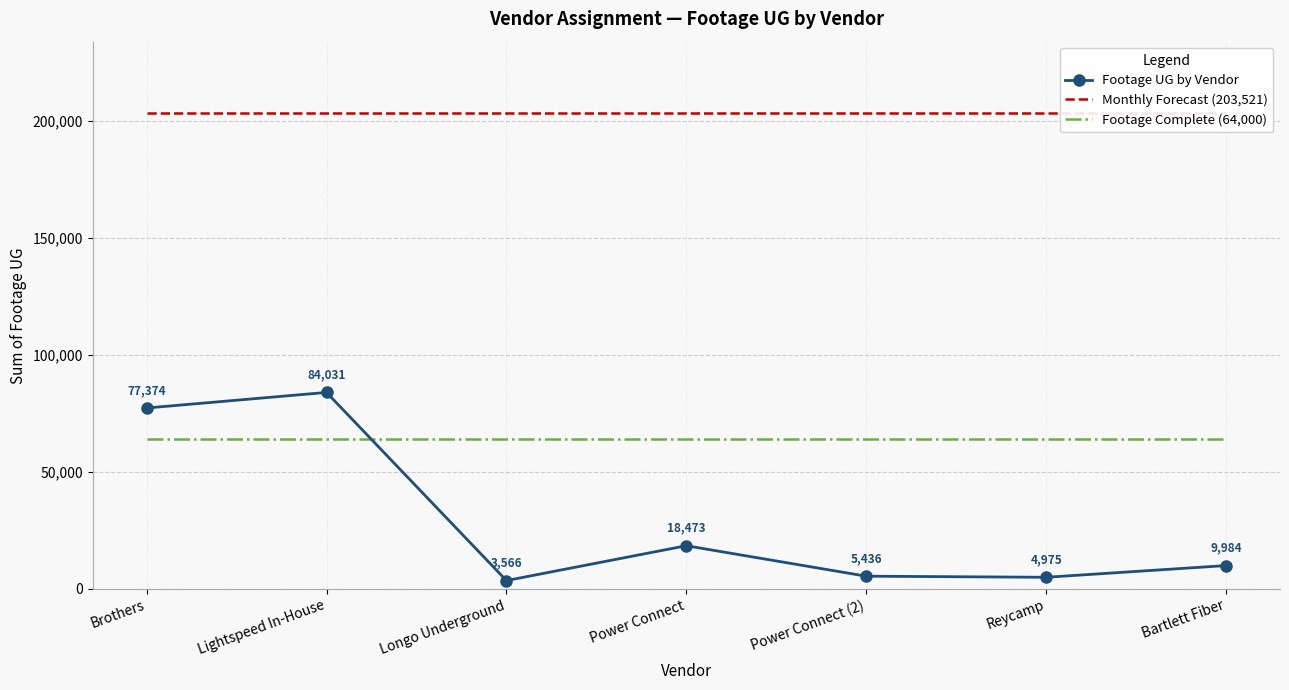

What is the value of the Monthly Forecast (203,521) point at the 7th from the left?

203521